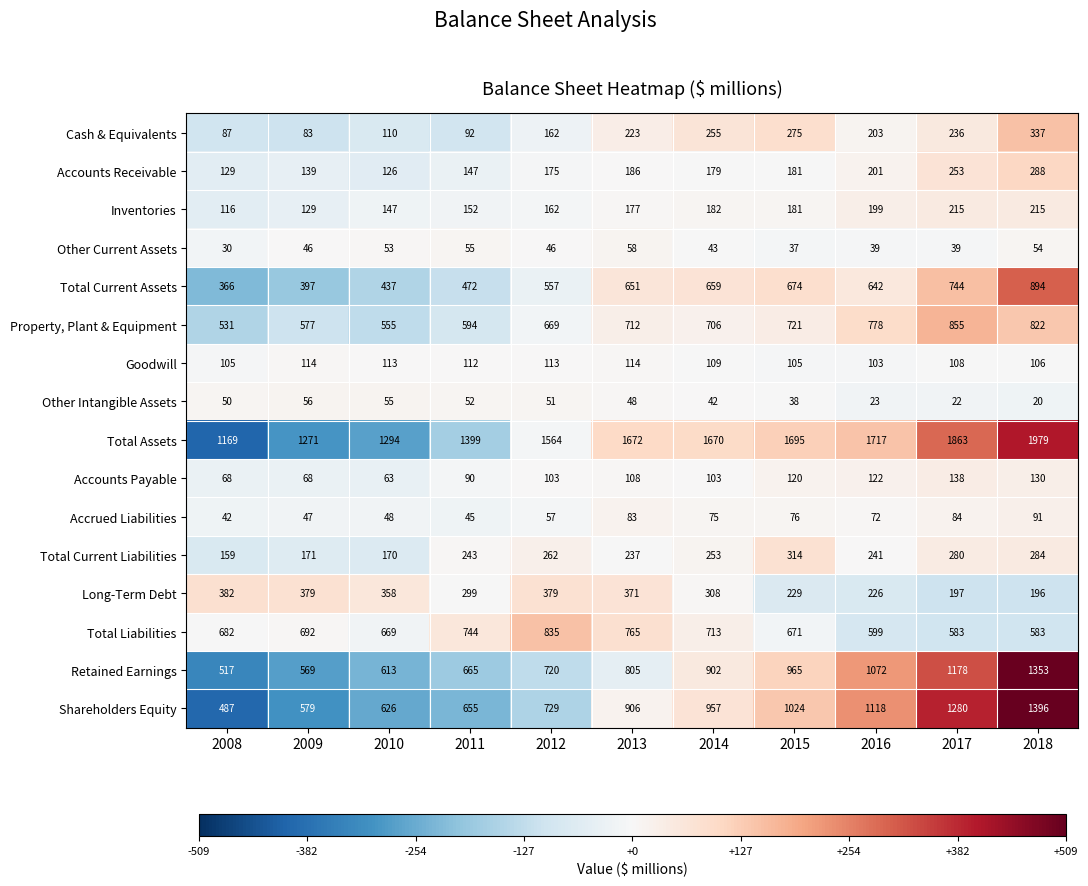

What is the difference between the highest and lowest values at 2009?

1225